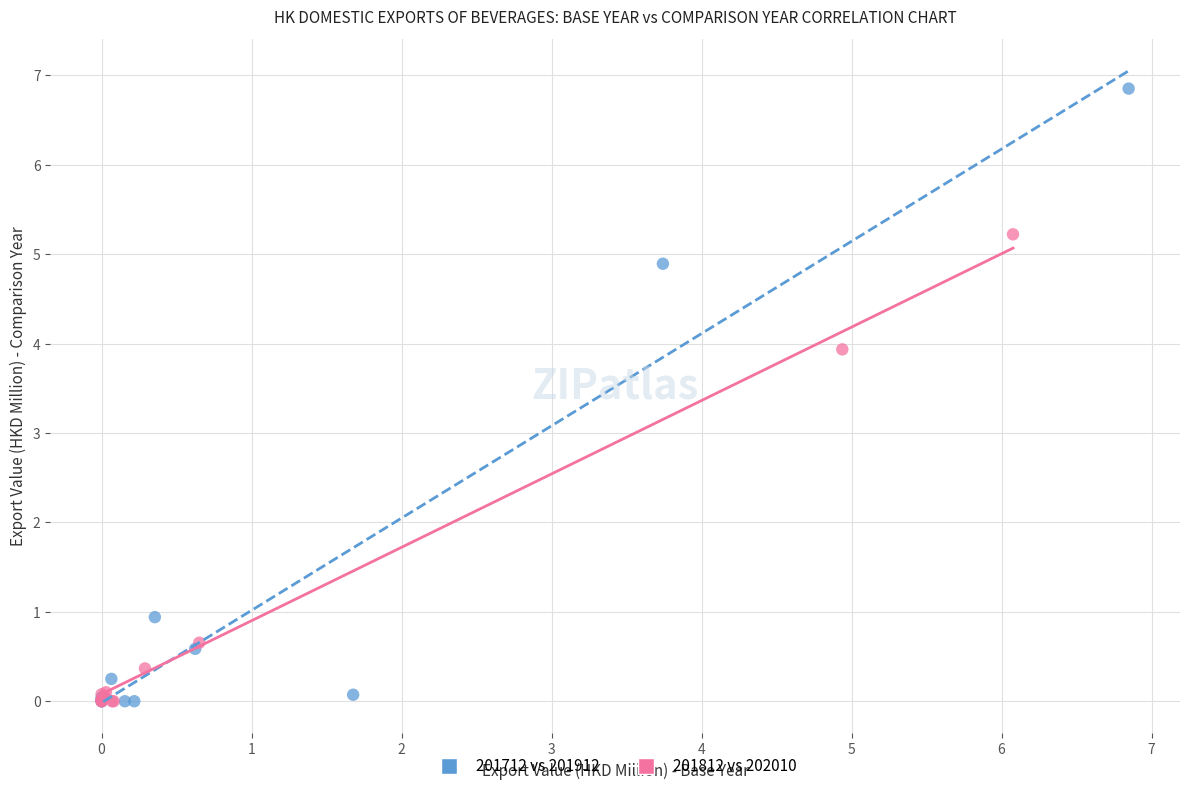

What are all the series names shown in the legend?

201712 vs 201912, 201812 vs 202010